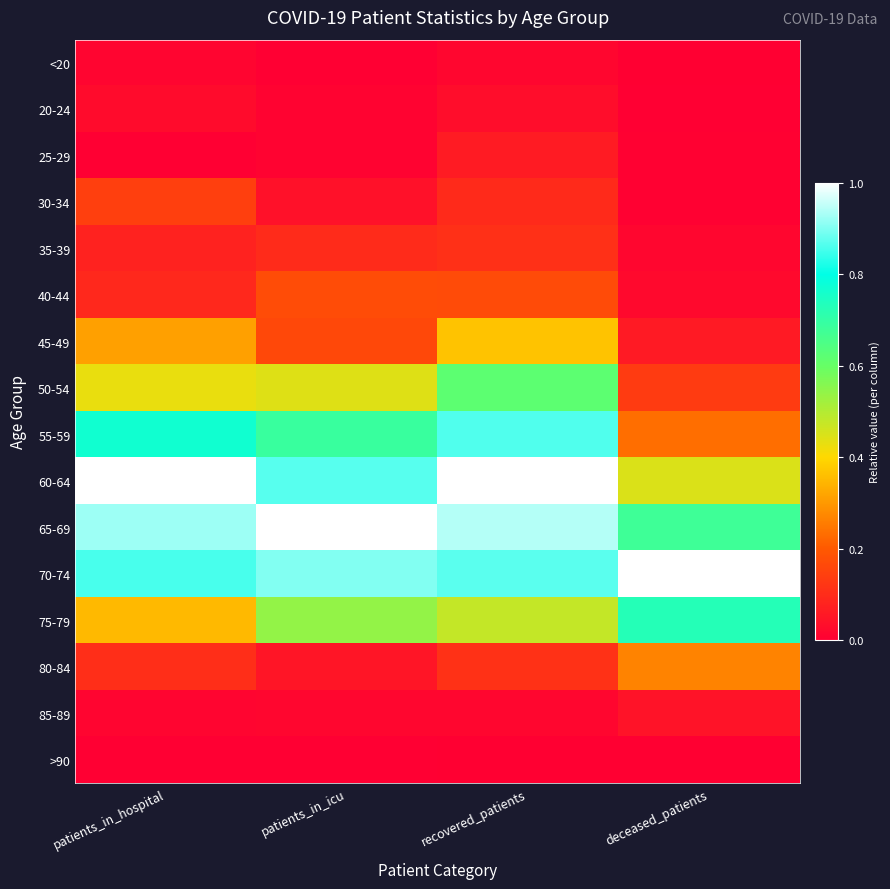

Which category has the lowest value across all series?

patients_in_icu